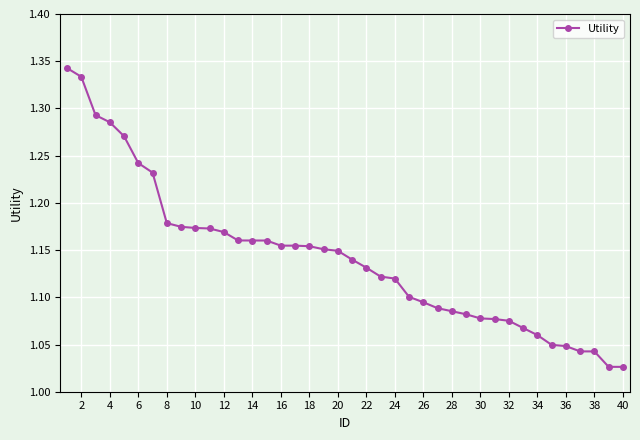

What is the sum of all values?

45.7